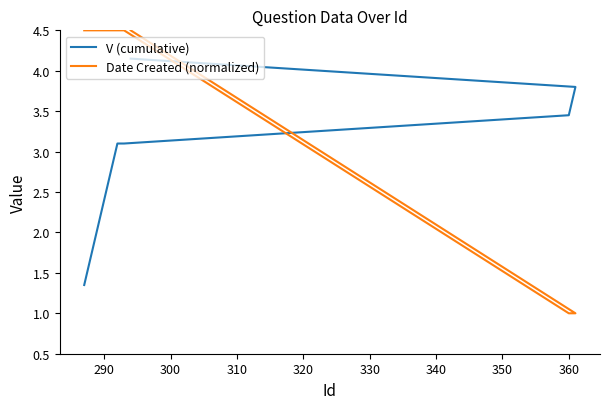

Which series has the widest spread of values?

Date Created (normalized)